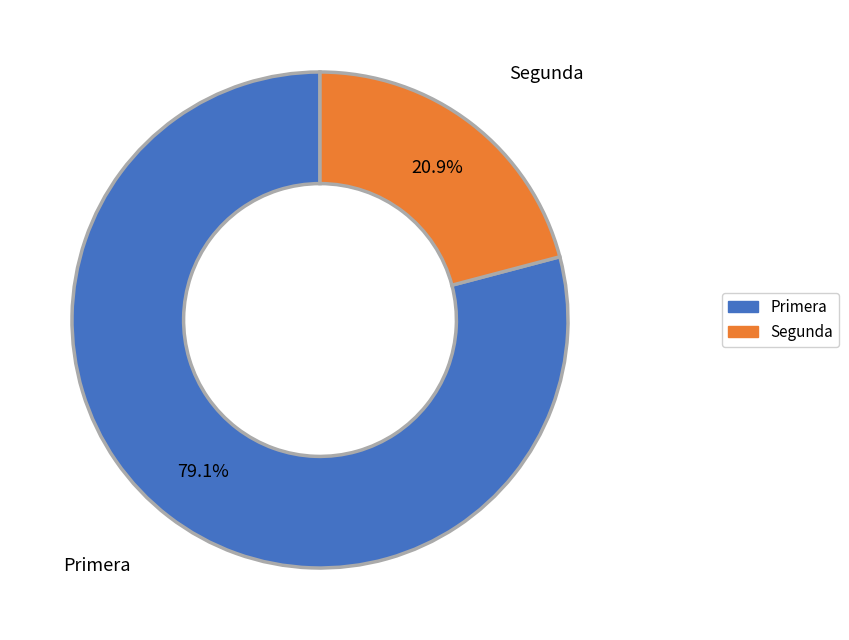

What percentage is the Primera slice, to the nearest percent?

79%